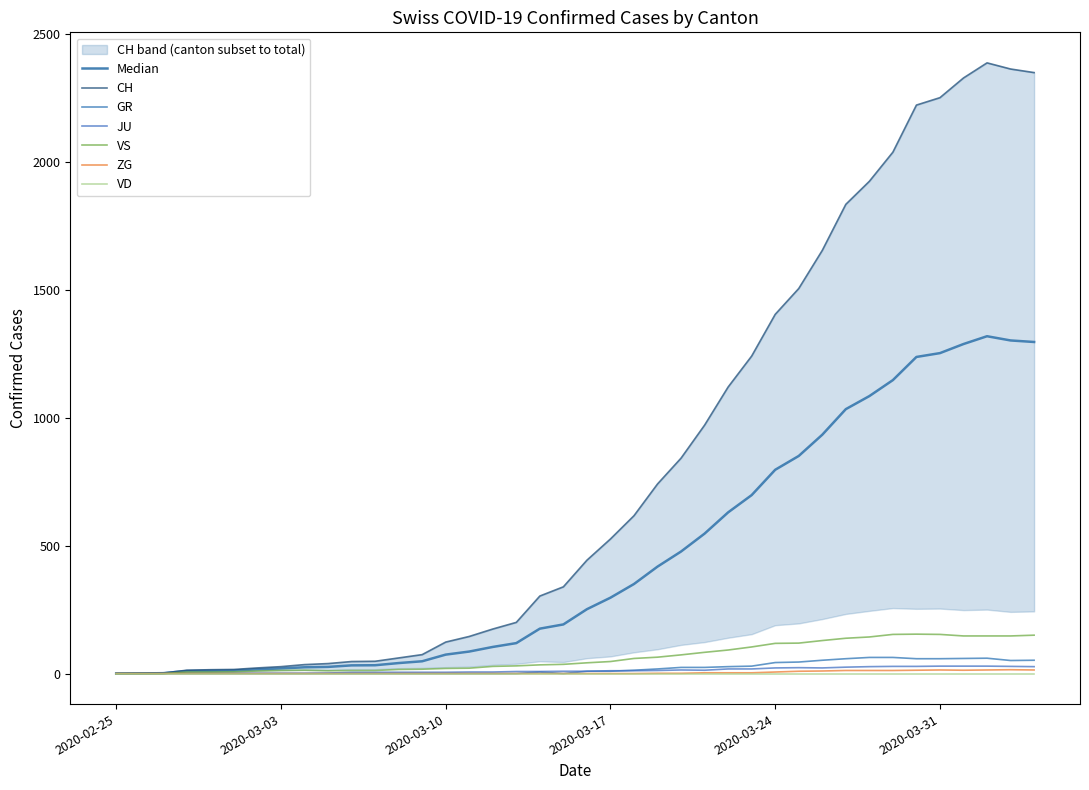

At which category does the chart reach its minimum across all series?

2020-02-25